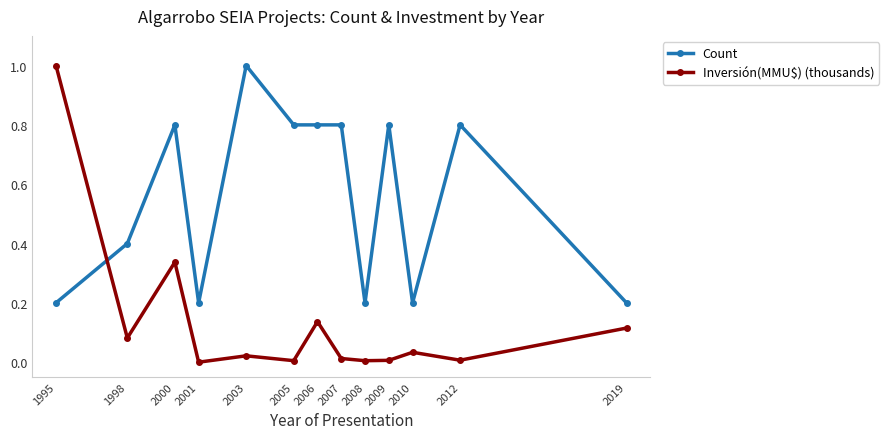

What is the difference between the maximum and second lowest values in the Count series?

0.8